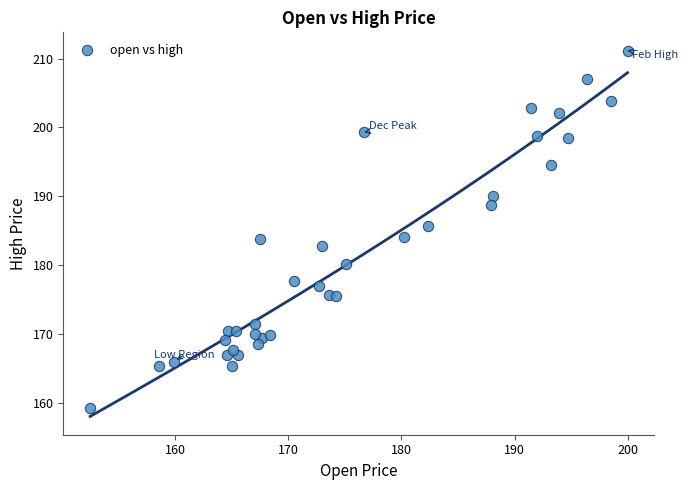

What is the range of X values (max minus min)?

47.6